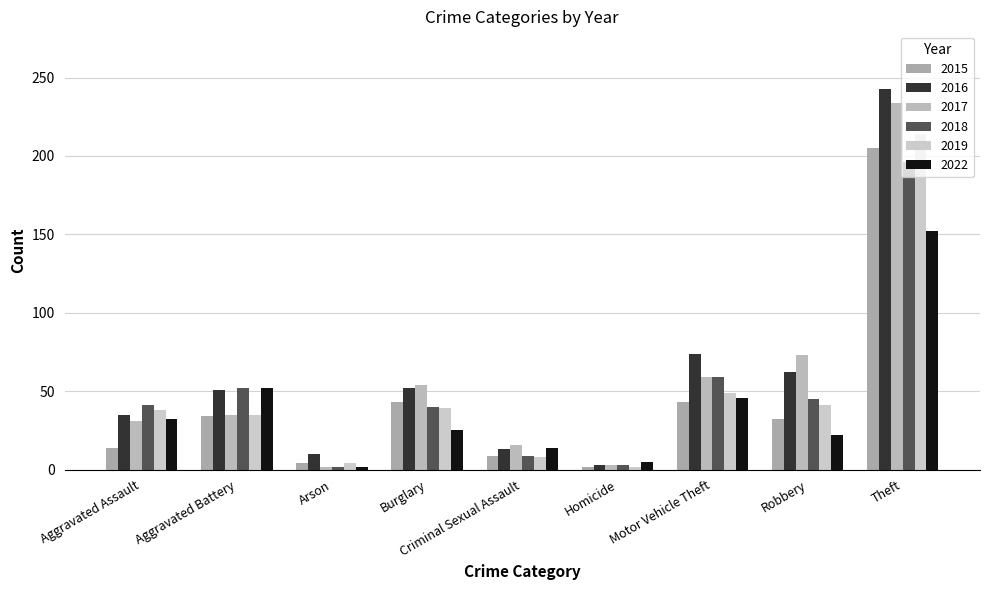

What is the total value across all series at Arson?

24